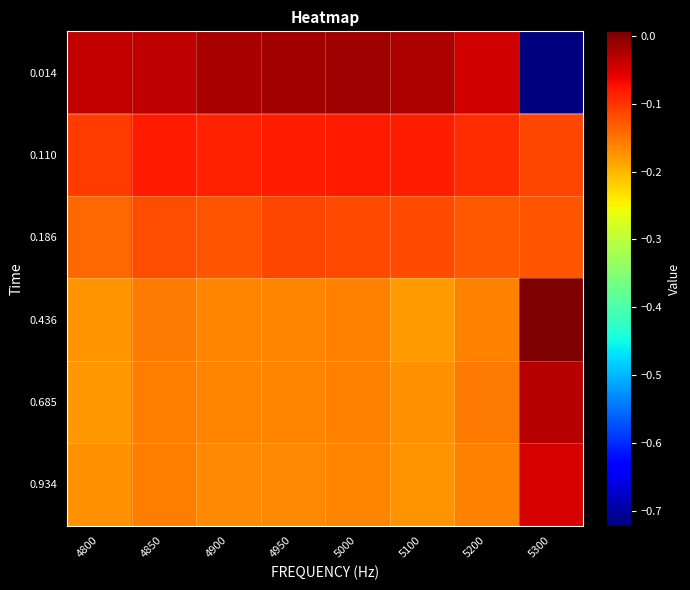

At which category is the sum across all series the highest?

5000